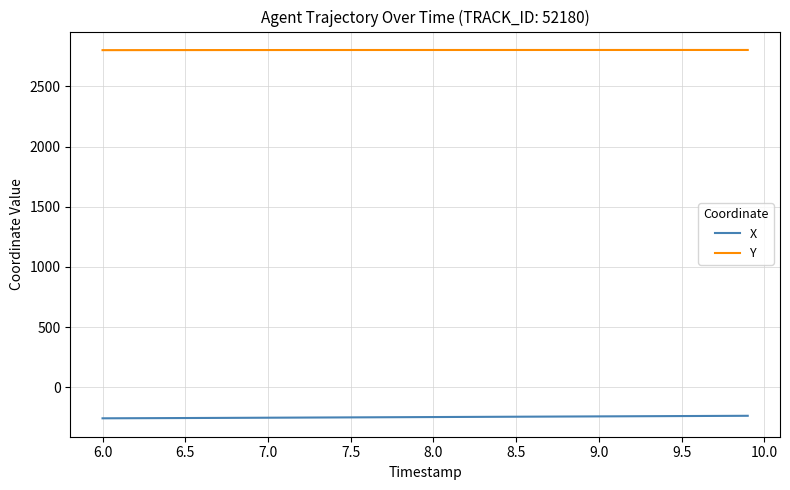

True or false: Y and X intersect in this chart.

False